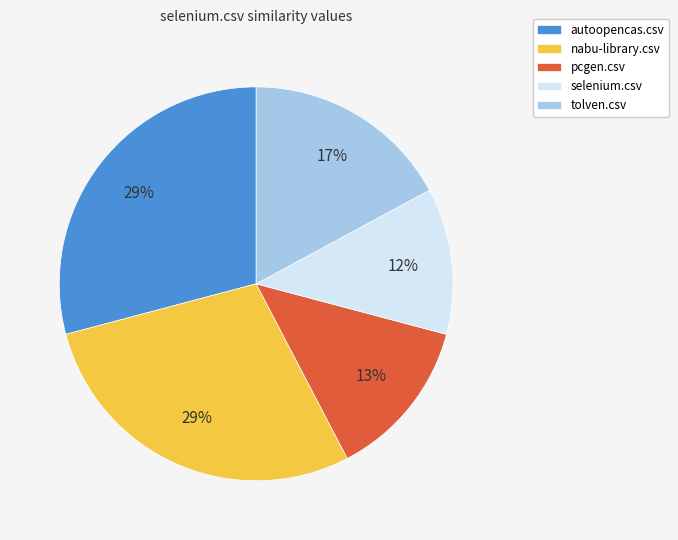

To the nearest percent, what percentage of the pie is selenium.csv?

12%